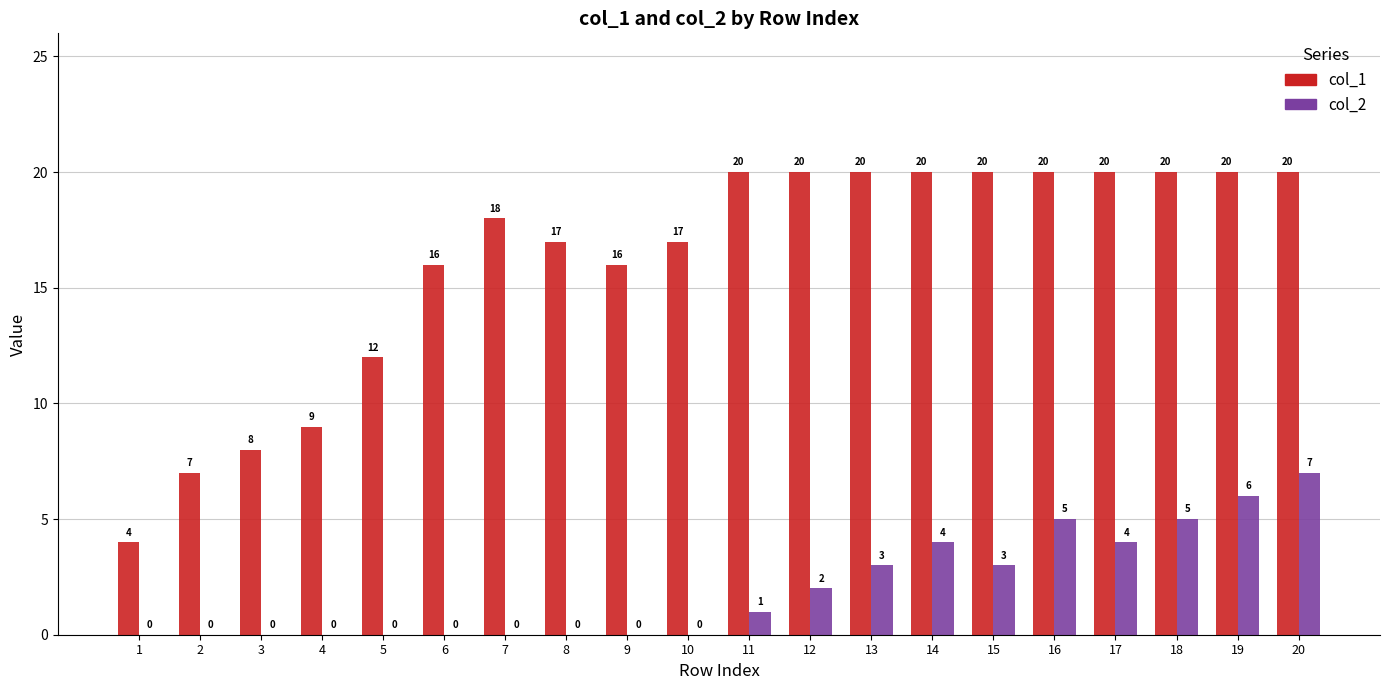

What are all the series names shown in the legend?

col_1, col_2